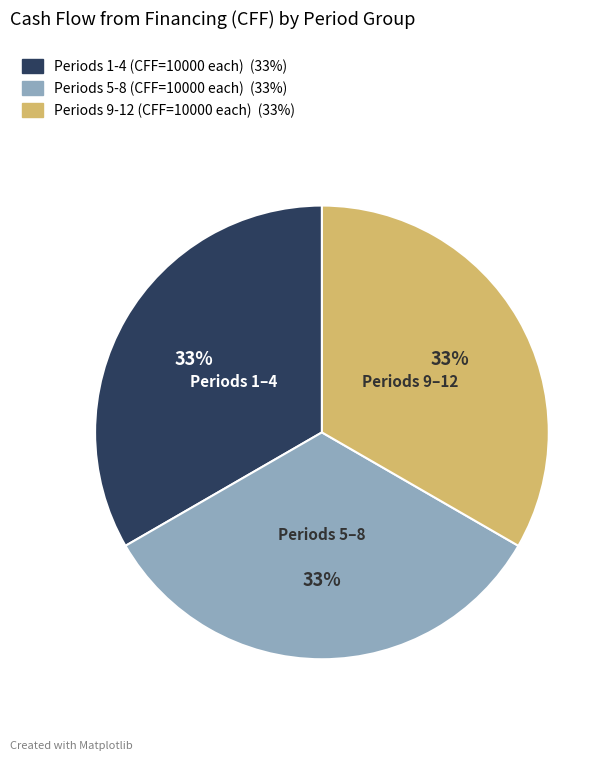

Is there any slice that represents more than half of the pie?

No